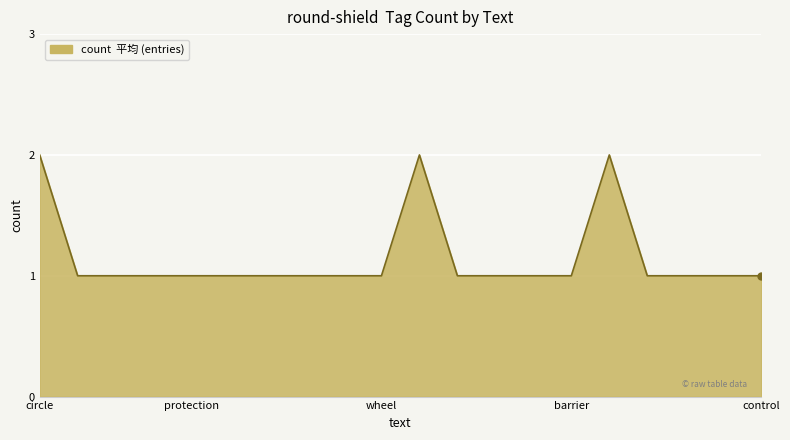

How many lines are shown in the chart?

1